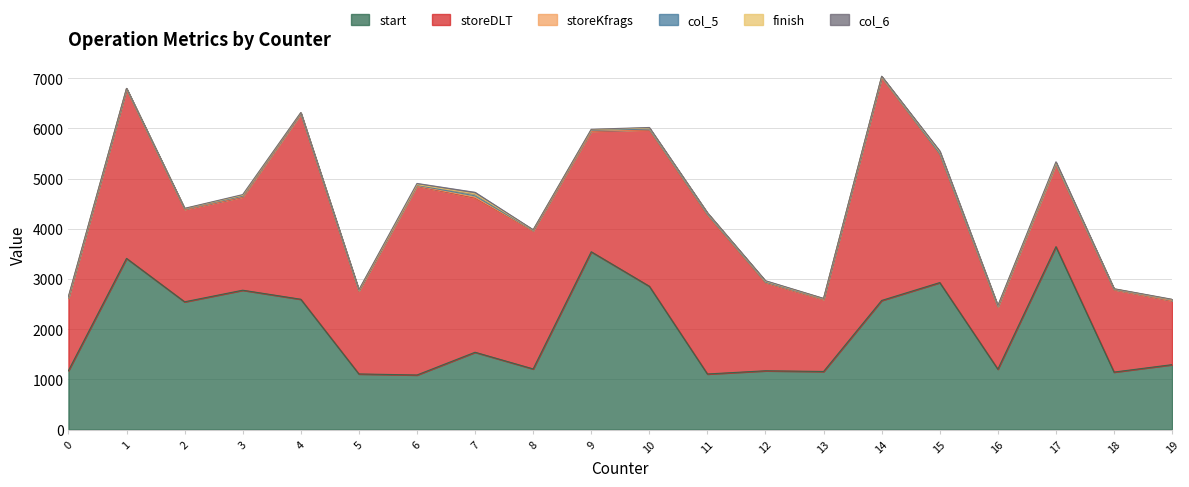

Where is the first local maximum for col_6?

6